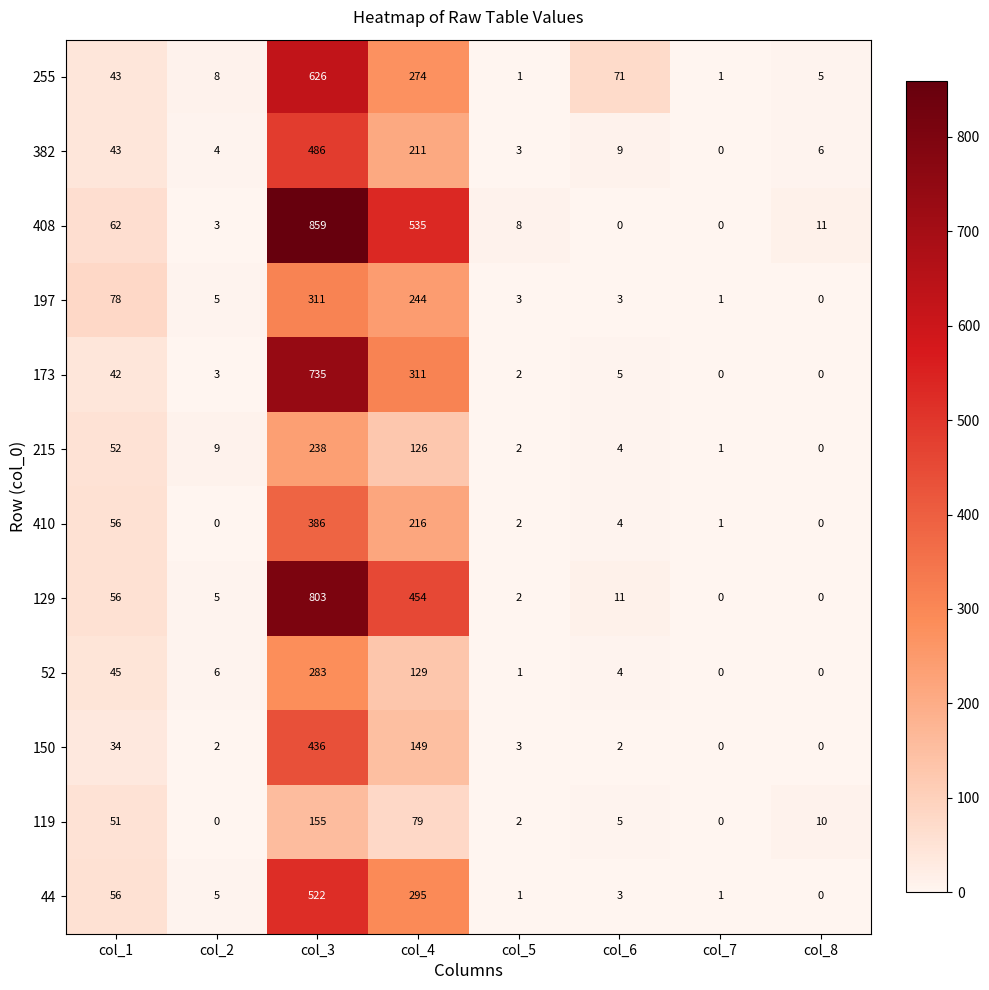

At which label is 255 closest to 313?

col_4